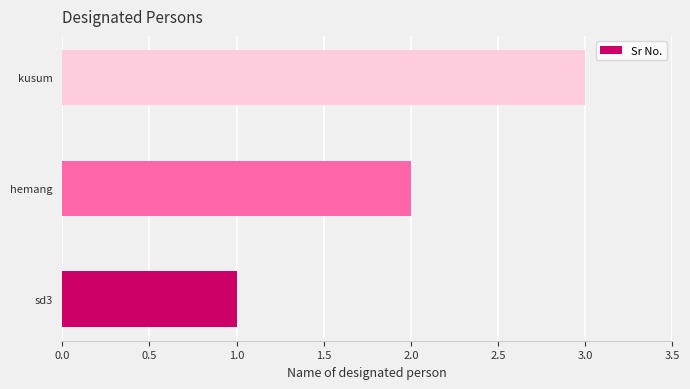

At which category does the chart reach its minimum across all series?

sd3